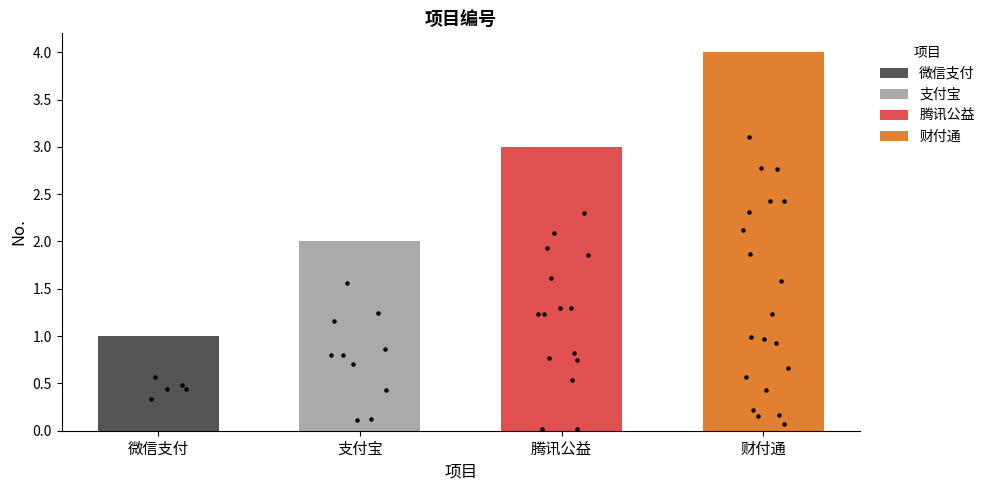

Approximately how many times larger is the value at 支付宝 compared to 财付通?

0.5